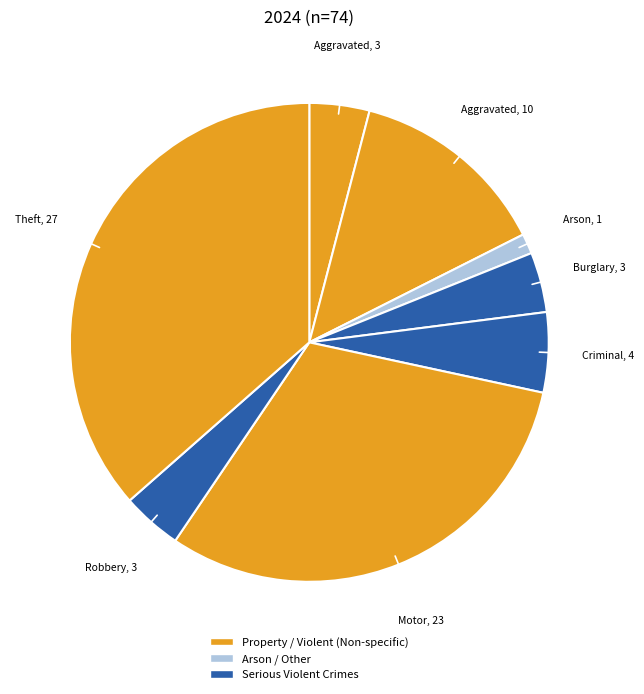

To the nearest percent, what is the difference between the largest and smallest slice percentages?

35%